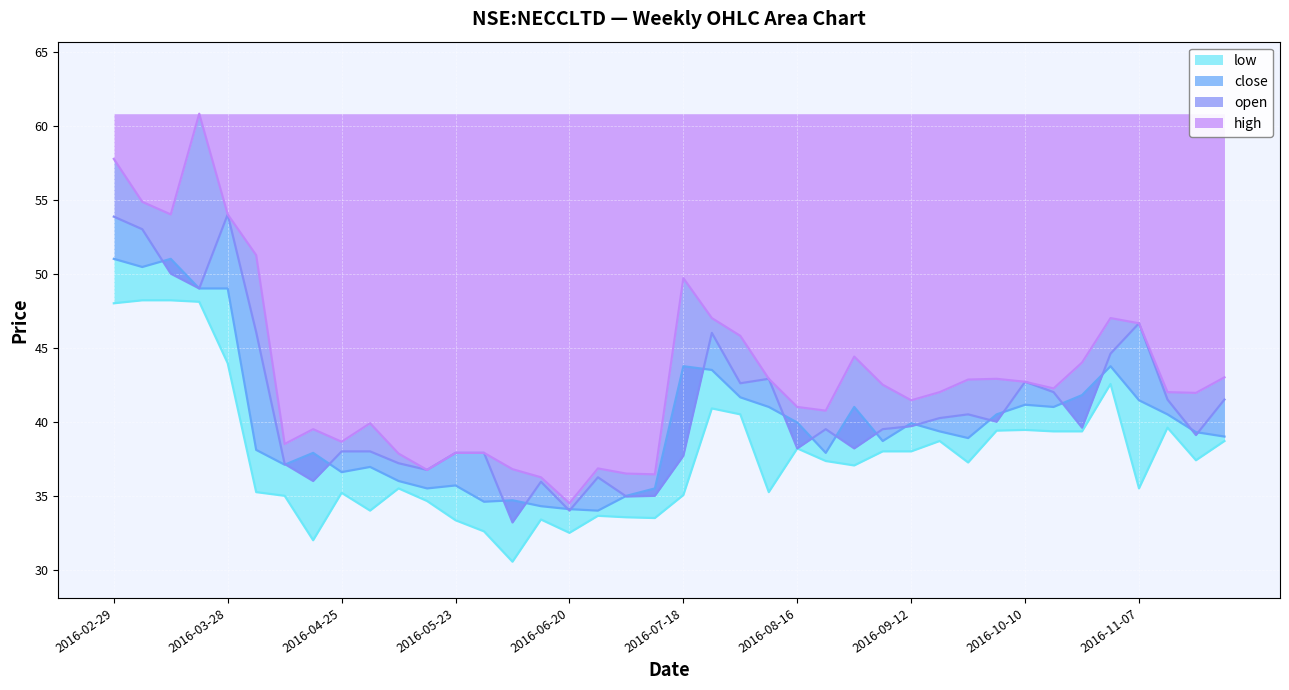

The high series shows 42.0 at 2016-11-21. True or false?

True